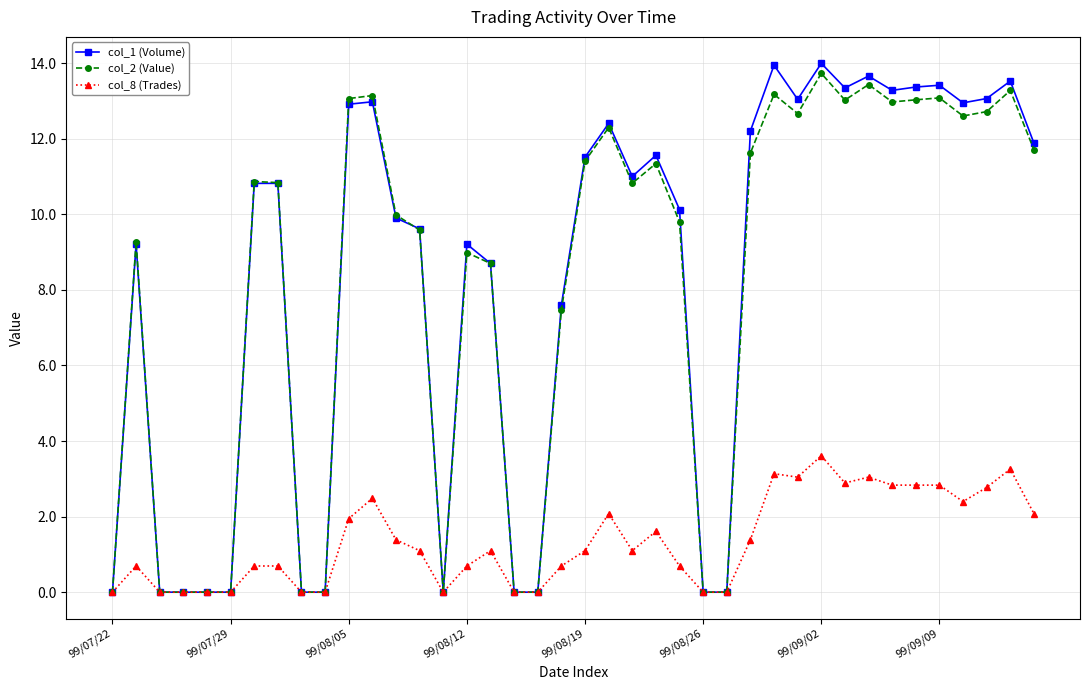

At how many categories does at least one series exceed 7?

28